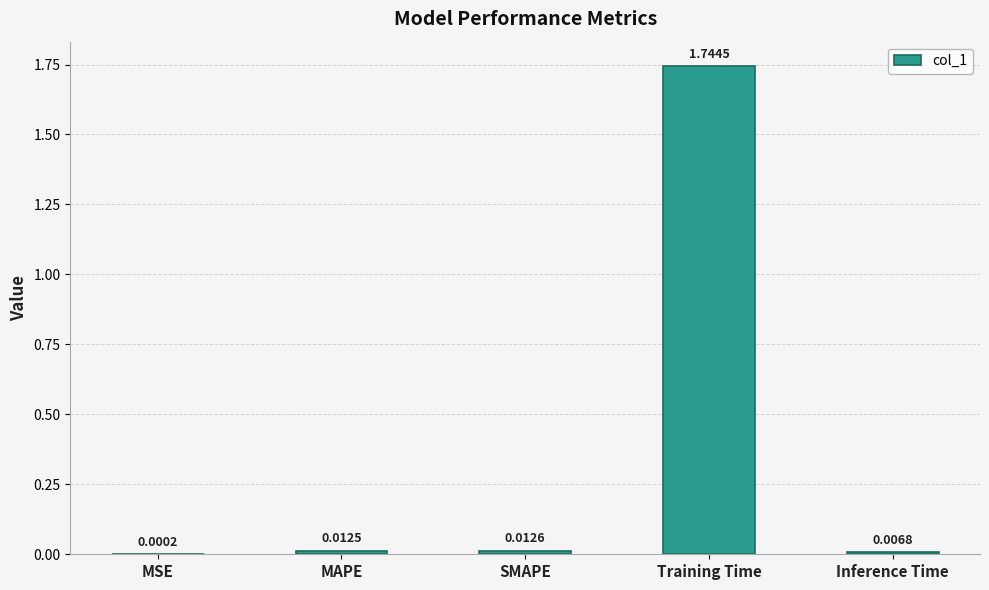

What is the sum of all values?

1.8